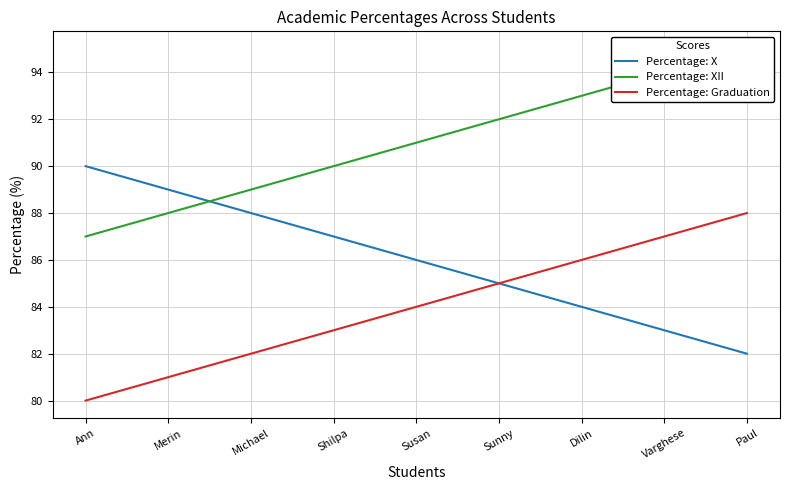

True or false: Percentage: XII and Percentage: Graduation cross at least once.

False